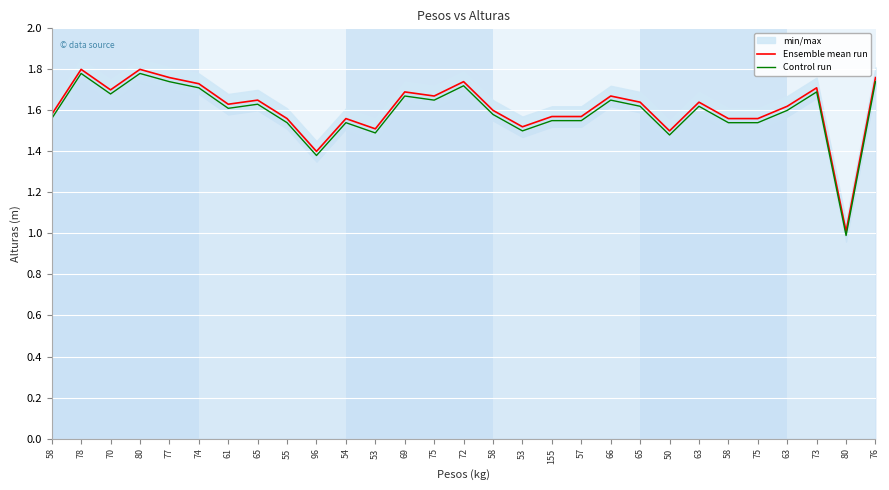

What is the label of the 21st point from the right?

55